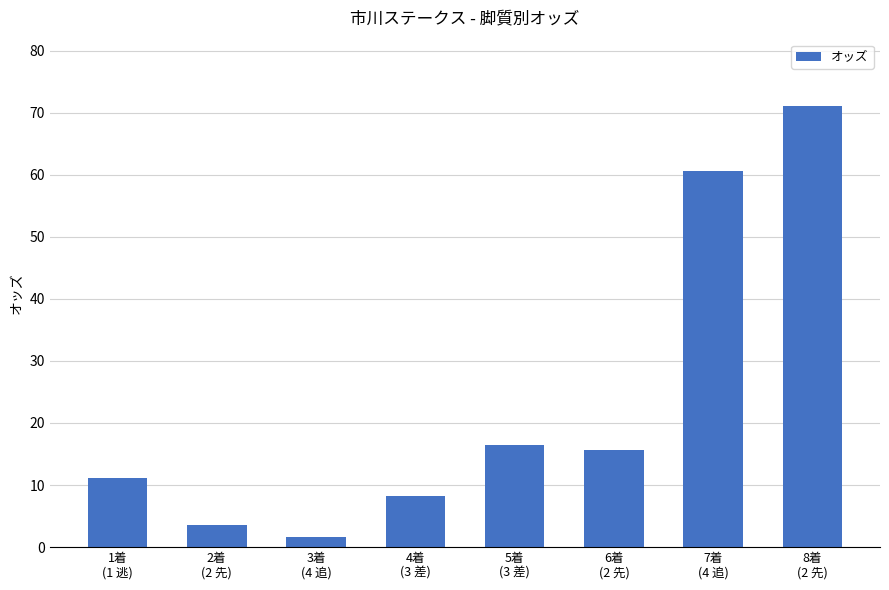

Reading left to right, transcribe all the data shown in this chart.

11.2	3.5	1.6	8.3	16.5	15.7	60.6	71.1